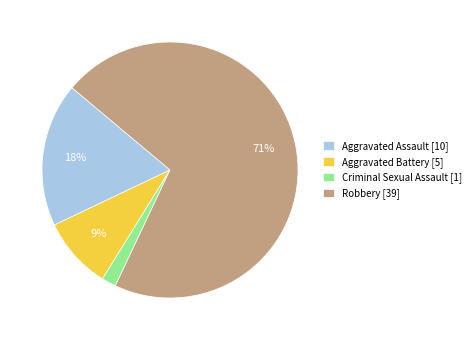

Rank the categories by value from highest to lowest.

Robbery, Aggravated Assault, Aggravated Battery, Criminal Sexual Assault